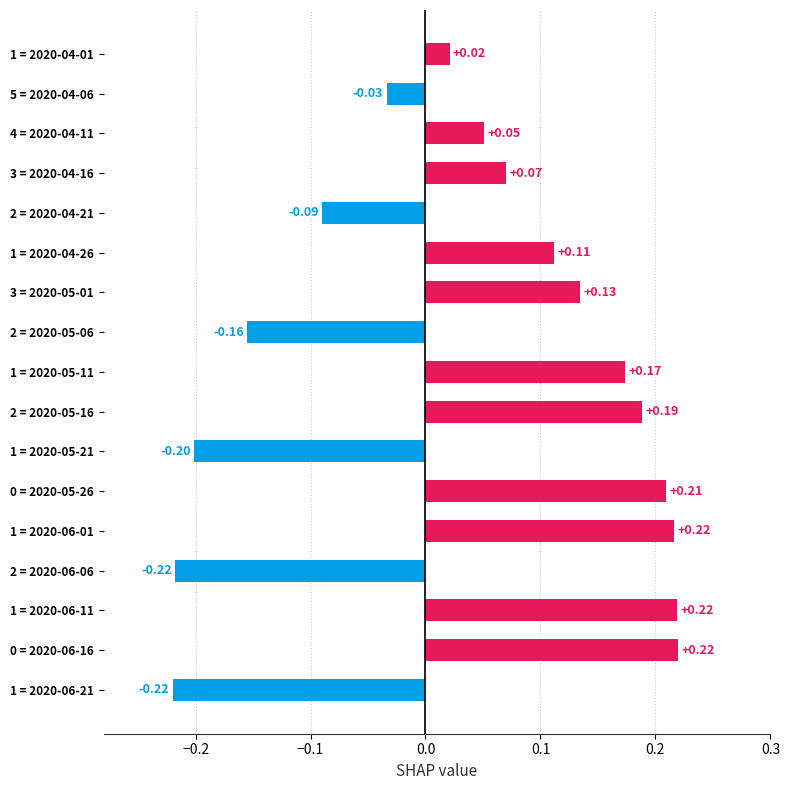

Between 1 = 2020-06-11 and 1 = 2020-04-01, which is larger?

1 = 2020-06-11